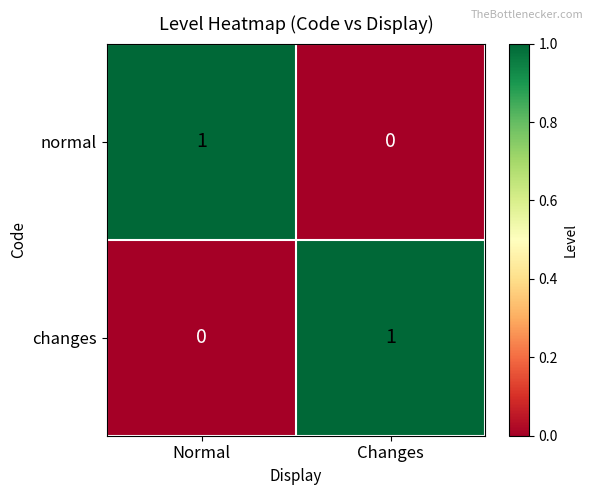

Which category has the highest value in the normal series?

Normal